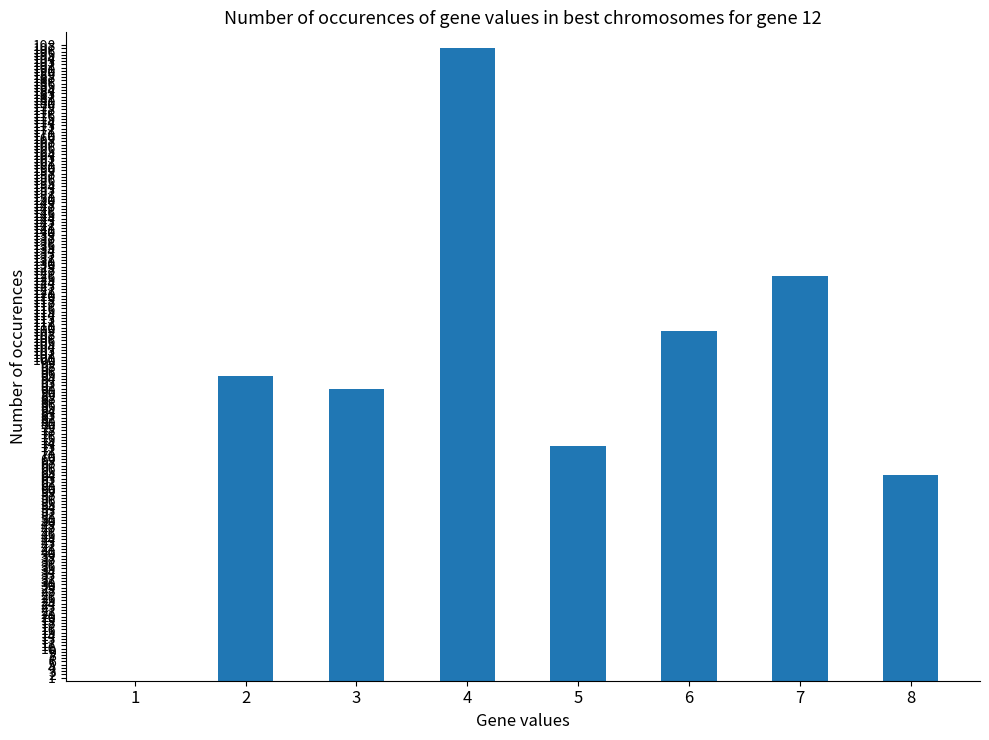

The value at 6 is 109. True or false?

True